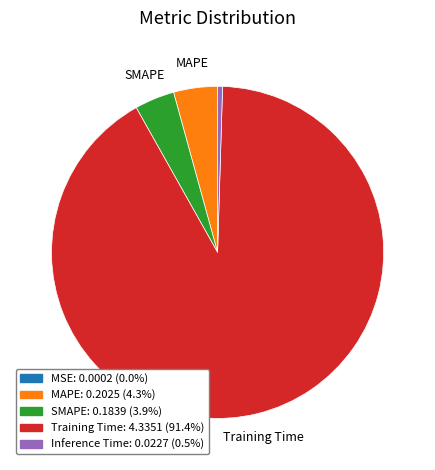

Is there any slice that represents more than half of the pie?

Yes